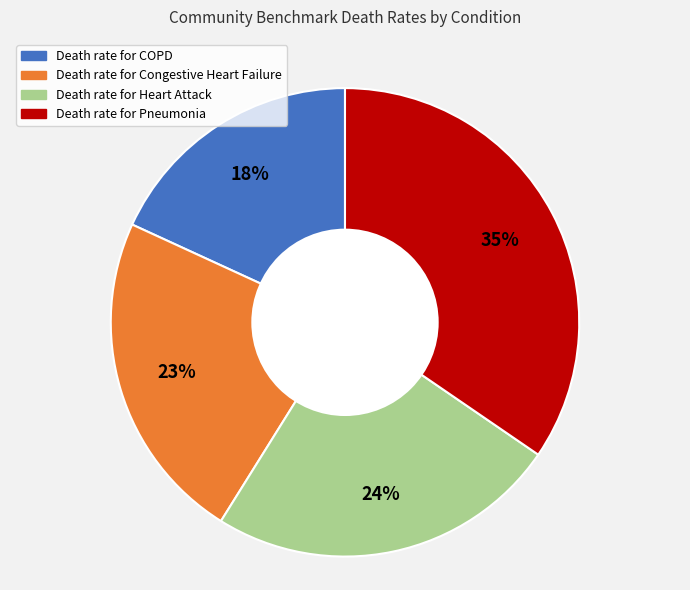

Count the number of slices in the pie.

4